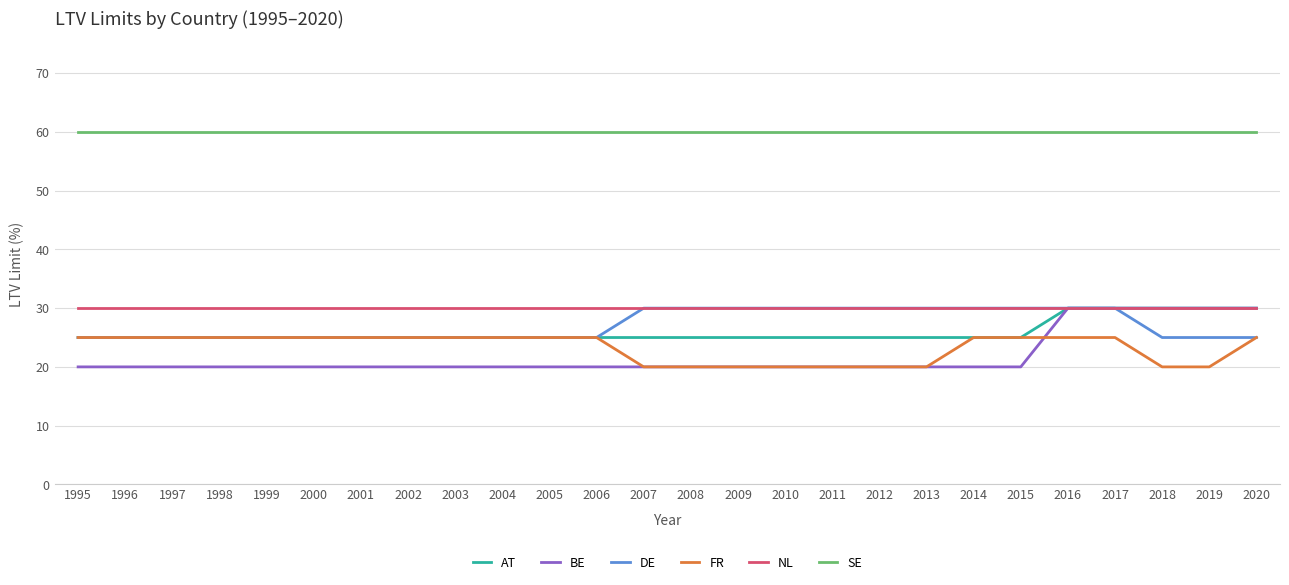

What is the smallest value displayed?

20